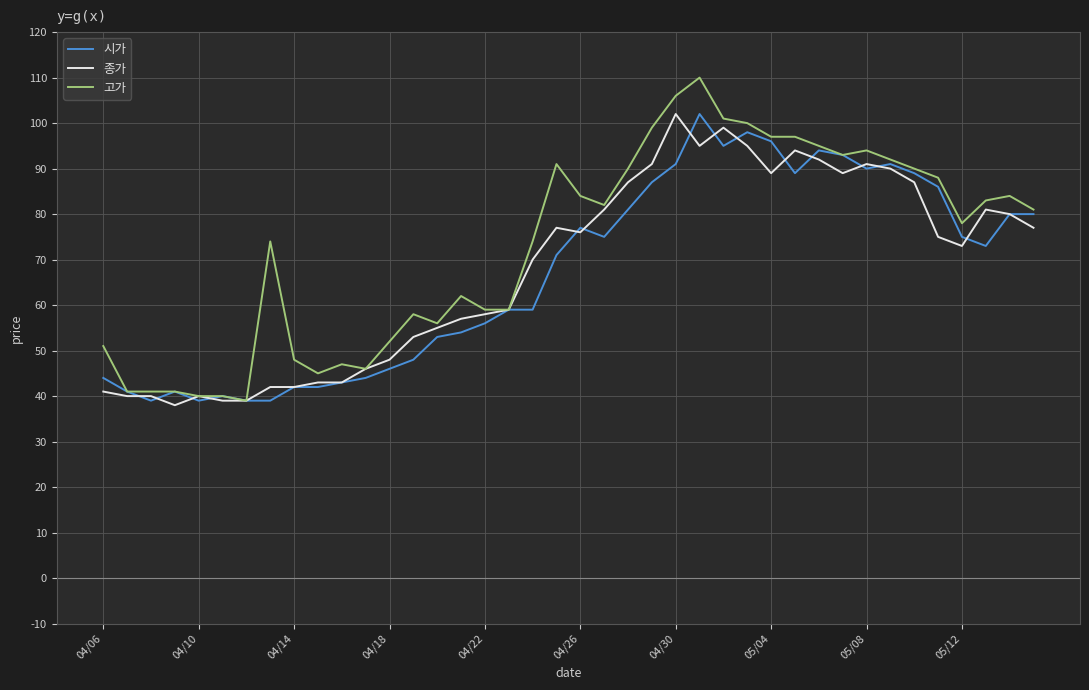

Which series has the largest range (max minus min)?

고가